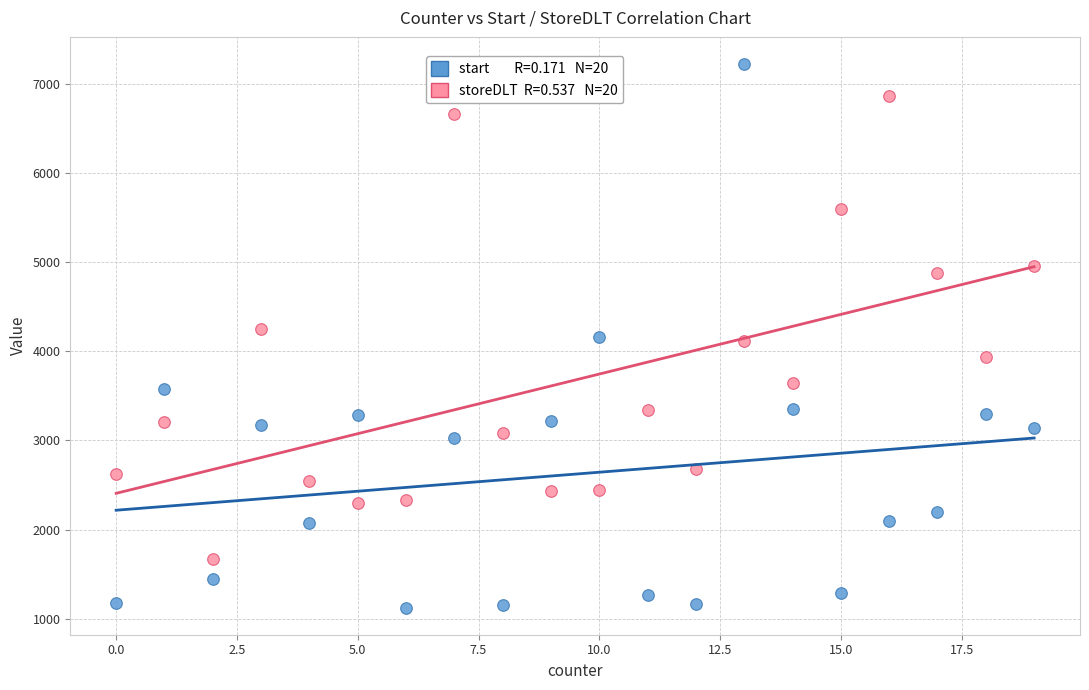

Across all data points, what is the range of Y values (max minus min)?

6101